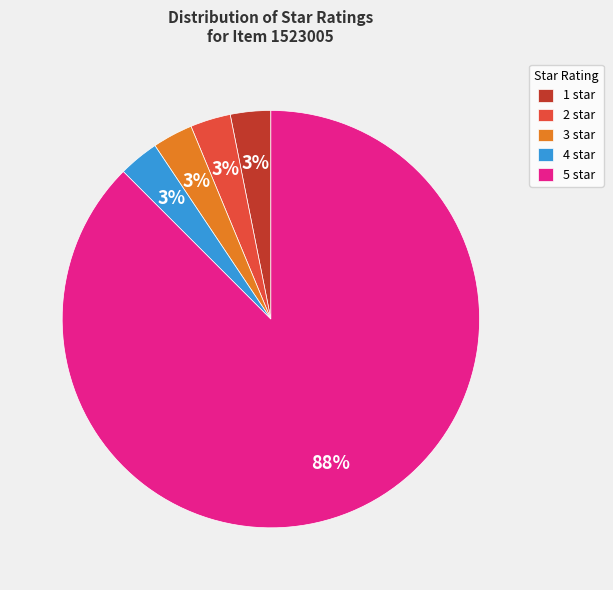

Do 1 star and 2 star together represent more than half of the pie?

No